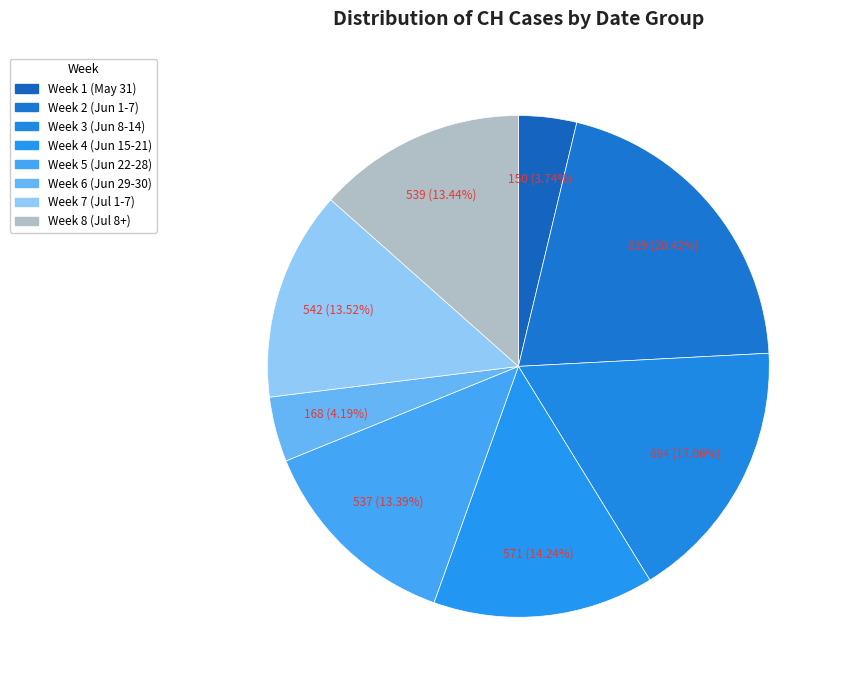

How many segments does this pie chart have?

8